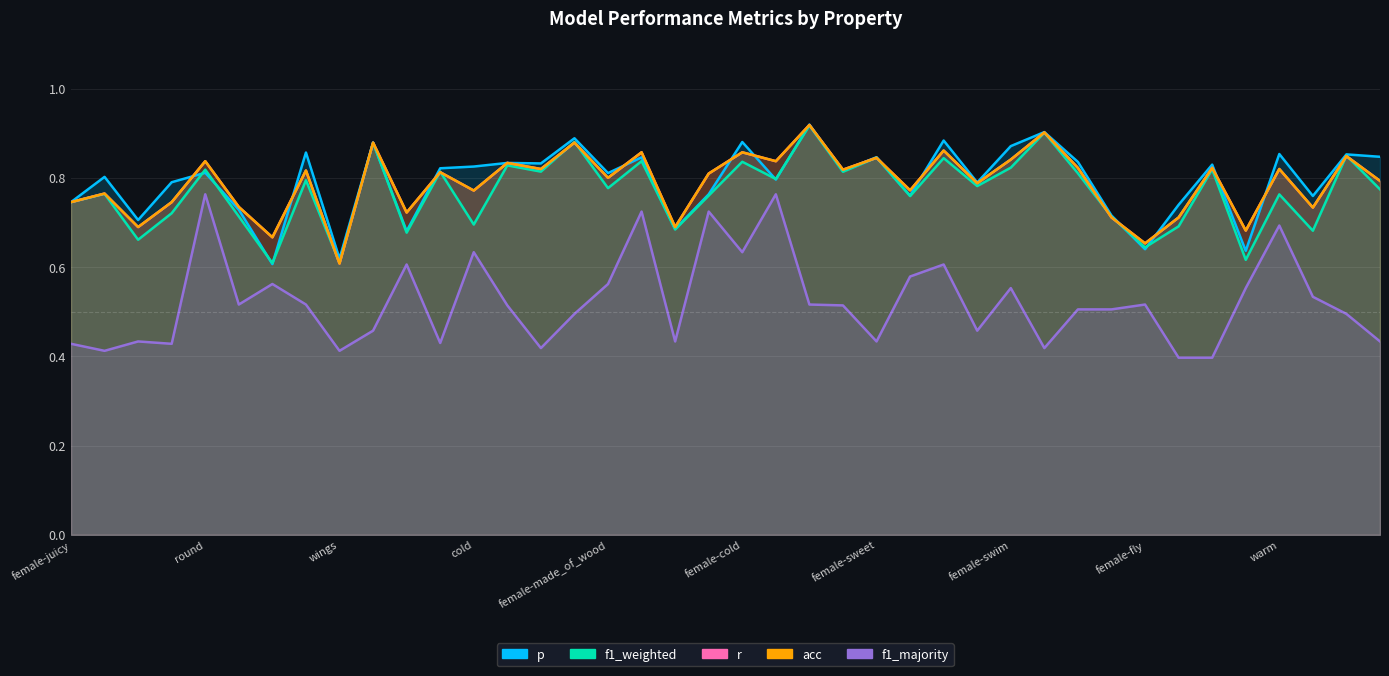

Between female-fly and used_in_cooking, which series saw the biggest shift?

p